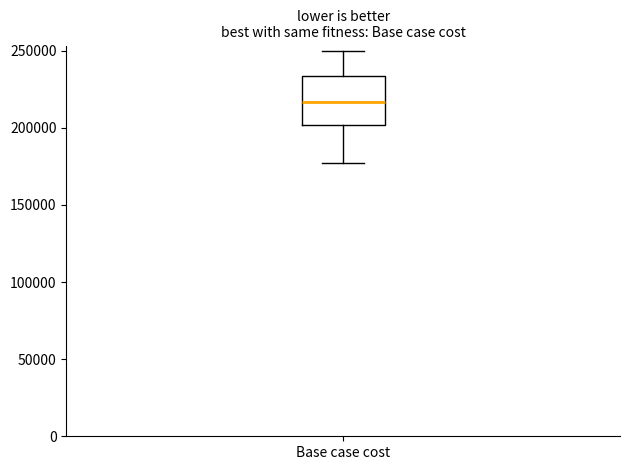

Where does the lower whisker of the box for Base case cost end on the y-axis? The values are not printed on the chart, so give them approximately, as read against the axis.

175000